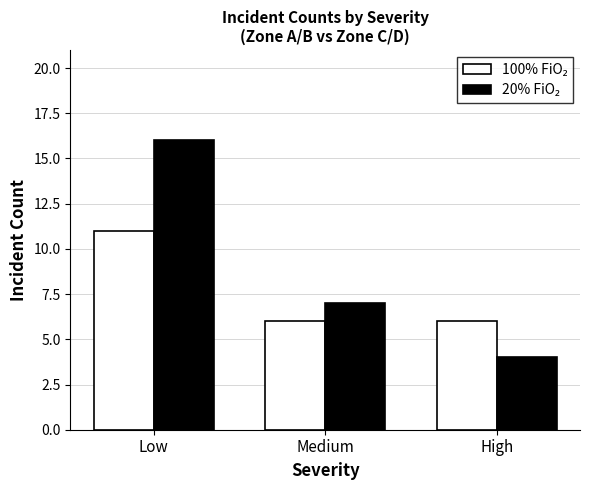

At how many categories does at least one series exceed 15?

1